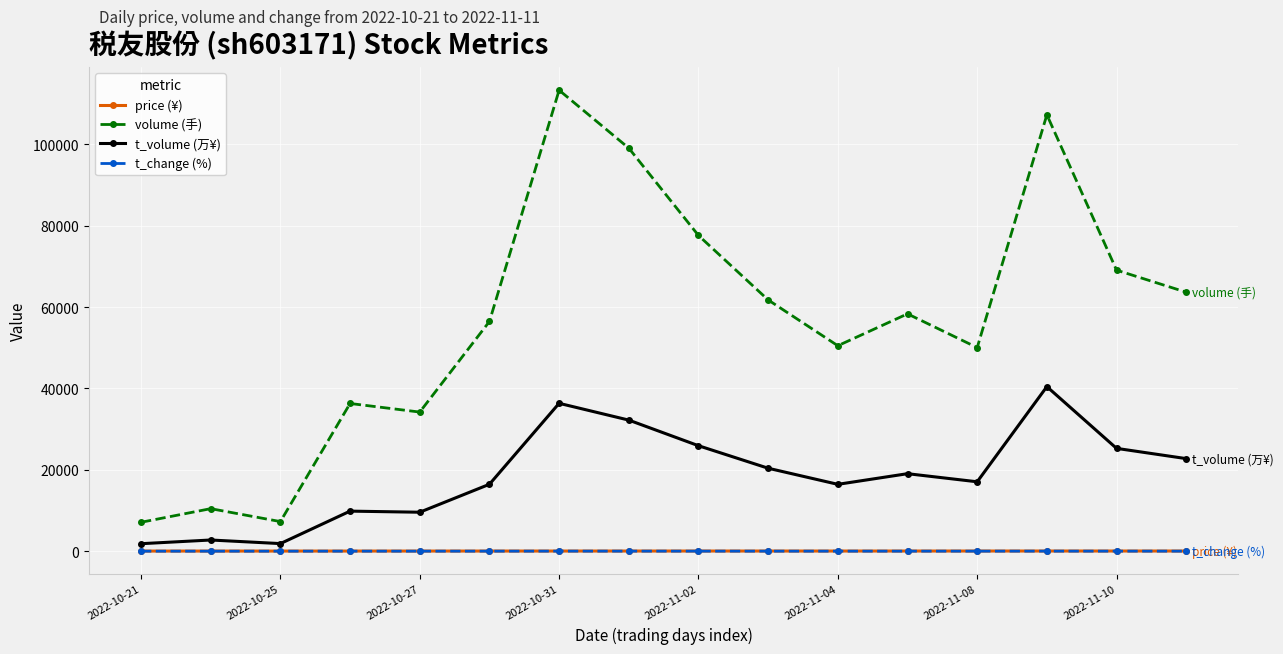

Which series has the widest spread of values?

volume (手)